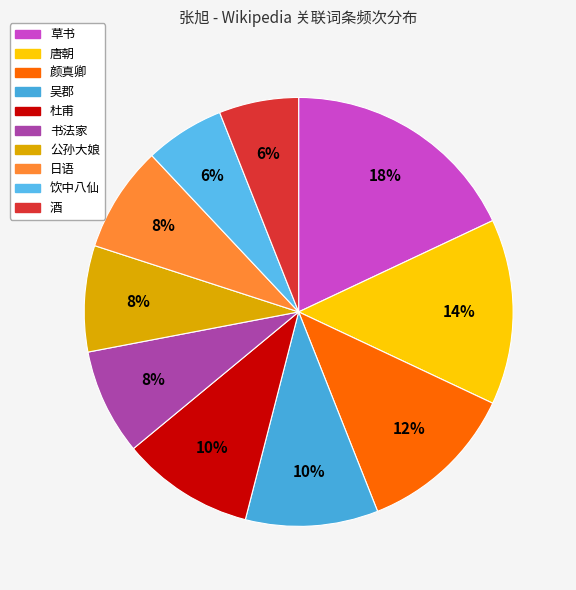

What is the ratio of the value at 唐朝 to the value at 颜真卿?

1.2